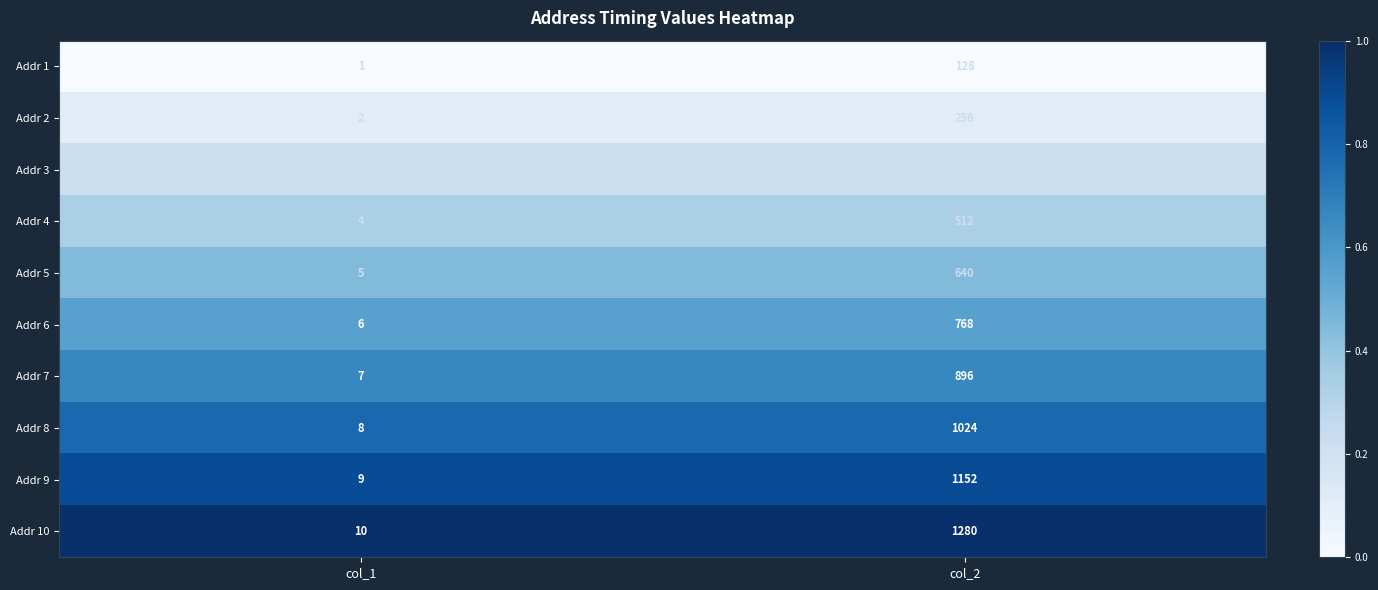

True or false: Addr 4 has a value of 4 at col_1.

True